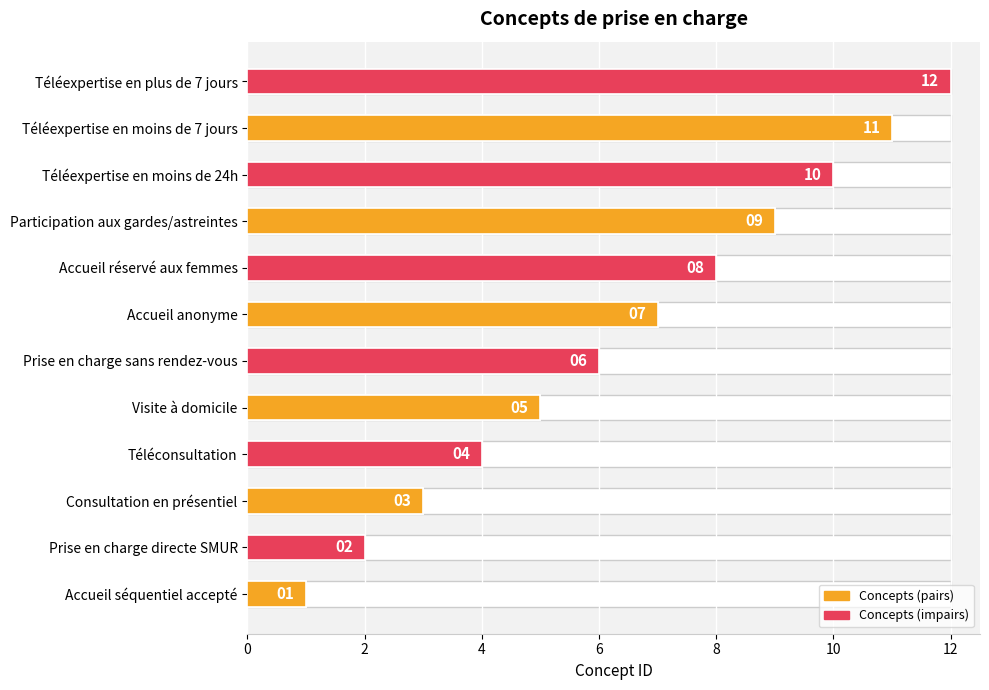

What is the smallest value displayed?

1